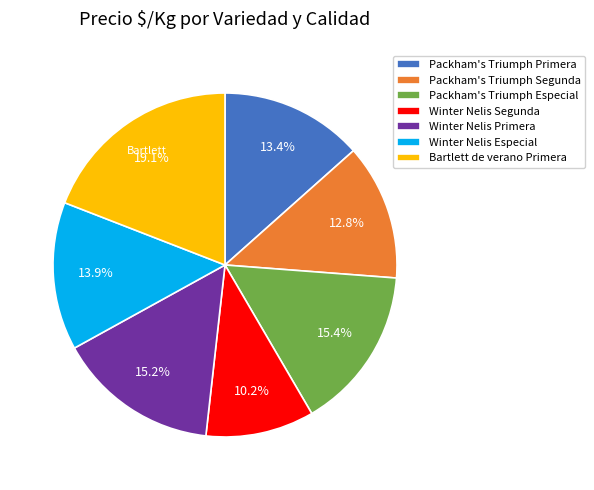

What is the smallest slice in the pie chart?

Winter Nelis Segunda